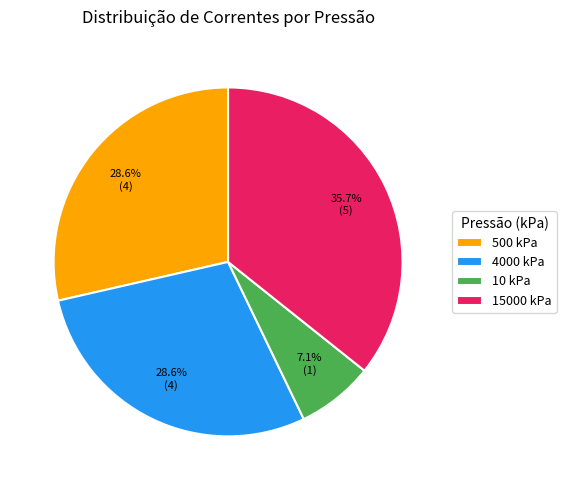

How many slices are in this pie chart?

4